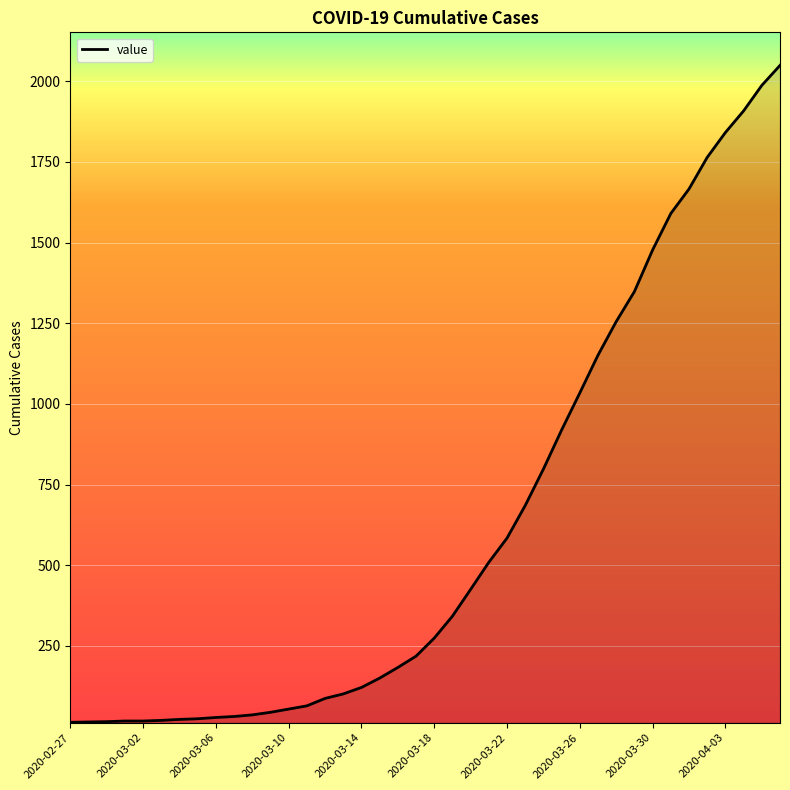

Does the chart display data point markers on the line(s)?

No